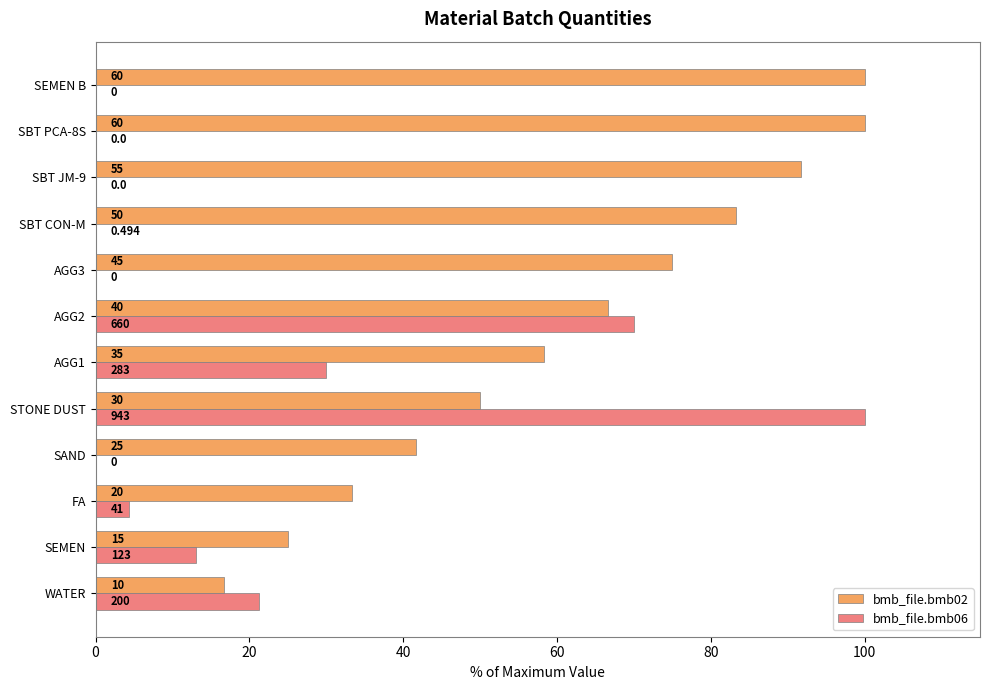

What are all the series names shown in the legend?

bmb_file.bmb02, bmb_file.bmb06